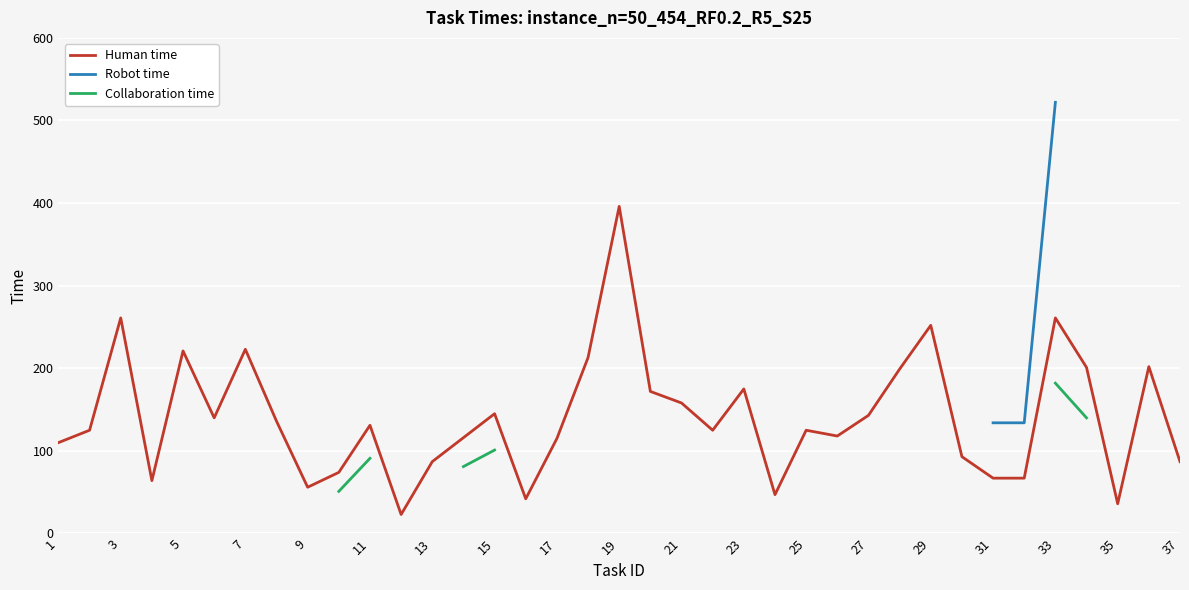

What are all the series names shown in the legend?

Human time, Robot time, Collaboration time